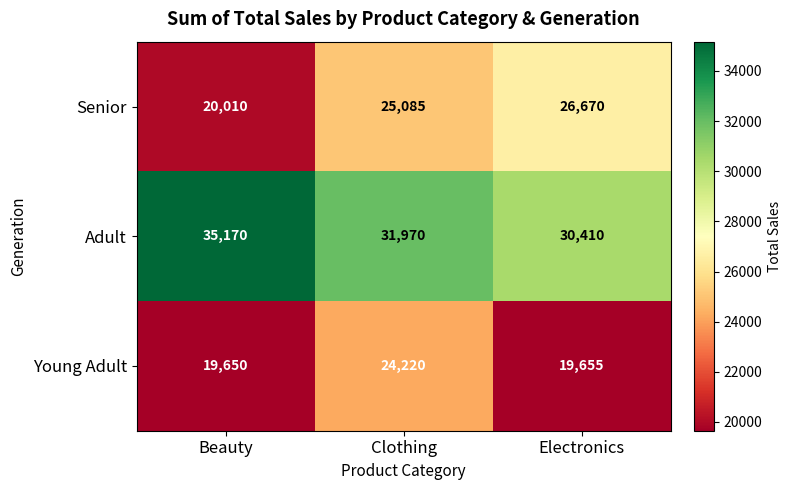

Reading left to right, what are all the values shown in this chart?

Senior: 20010	25085	26670
Adult: 35170	31970	30410
Young Adult: 19650	24220	19655